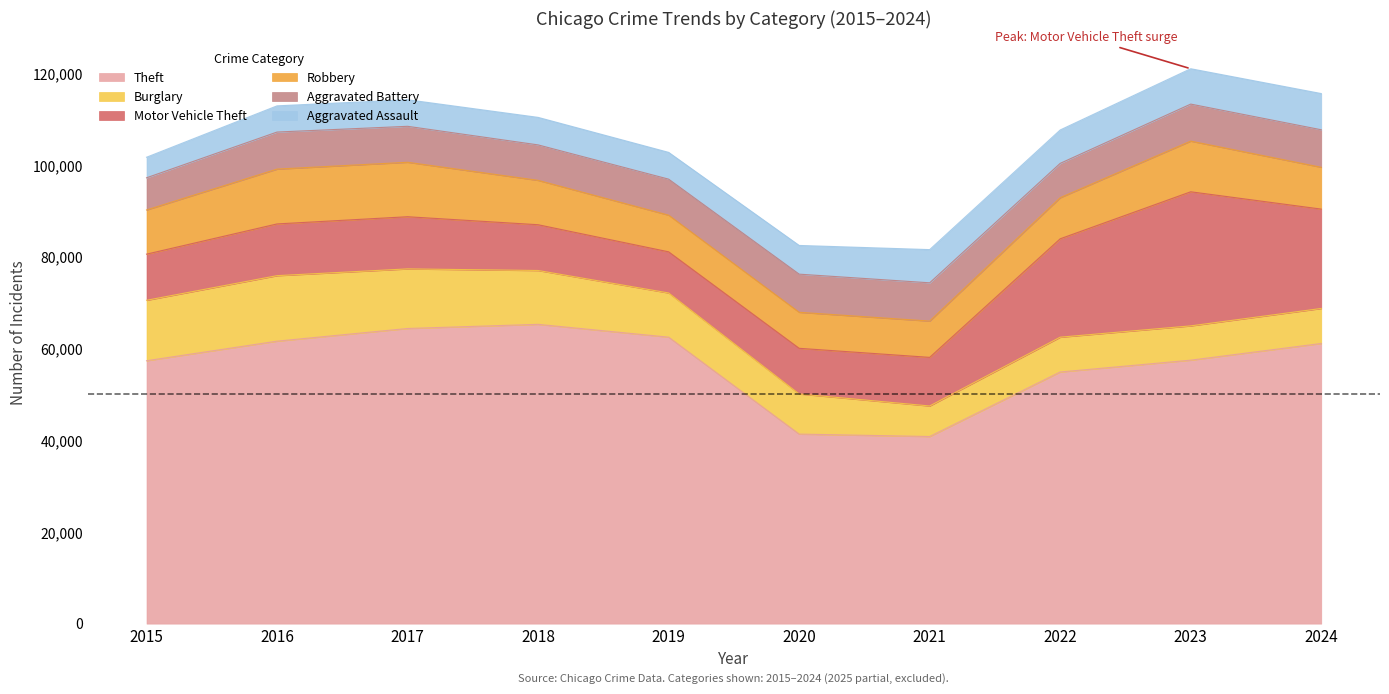

Reading left to right, transcribe all the data shown in this chart.

Theft: 2015=57352	2016=61623	2017=64386	2018=65290	2019=62497	2020=41346	2021=40819	2022=54895	2023=57475	2024=61117
Burglary: 2015=13184	2016=14289	2017=13001	2018=11747	2019=9638	2020=8758	2021=6661	2022=7594	2023=7481	2024=7640
Motor Vehicle Theft: 2015=10068	2016=11285	2017=11380	2018=9985	2019=8978	2020=9959	2021=10605	2022=21467	2023=29254	2024=21673
Robbery: 2015=9638	2016=11960	2017=11881	2018=9681	2019=7995	2020=7855	2021=7920	2022=8964	2023=11053	2024=9122
Aggravated Battery: 2015=7019	2016=8085	2017=7845	2018=7735	2019=7858	2020=8320	2021=8346	2022=7493	2023=8077	2024=8185
Aggravated Assault: 2015=4480	2016=5713	2017=5793	2018=6002	2019=5841	2020=6265	2021=7242	2022=7281	2023=7712	2024=7900